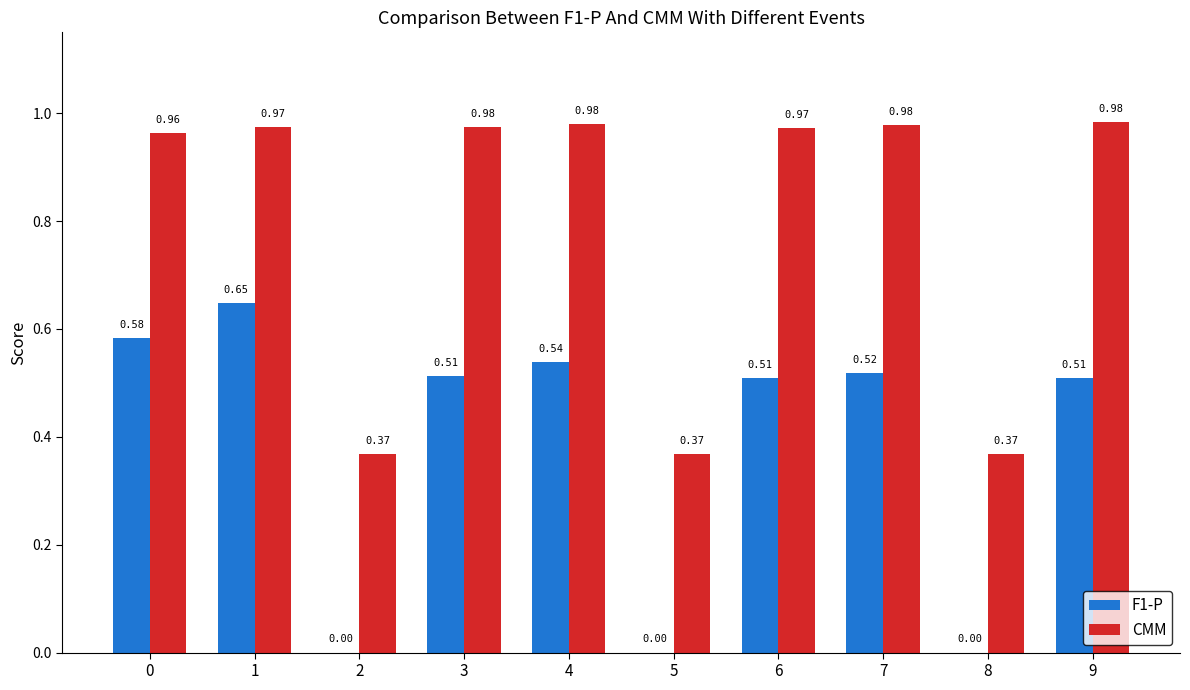

What is the total value across all series at 9?

1.5